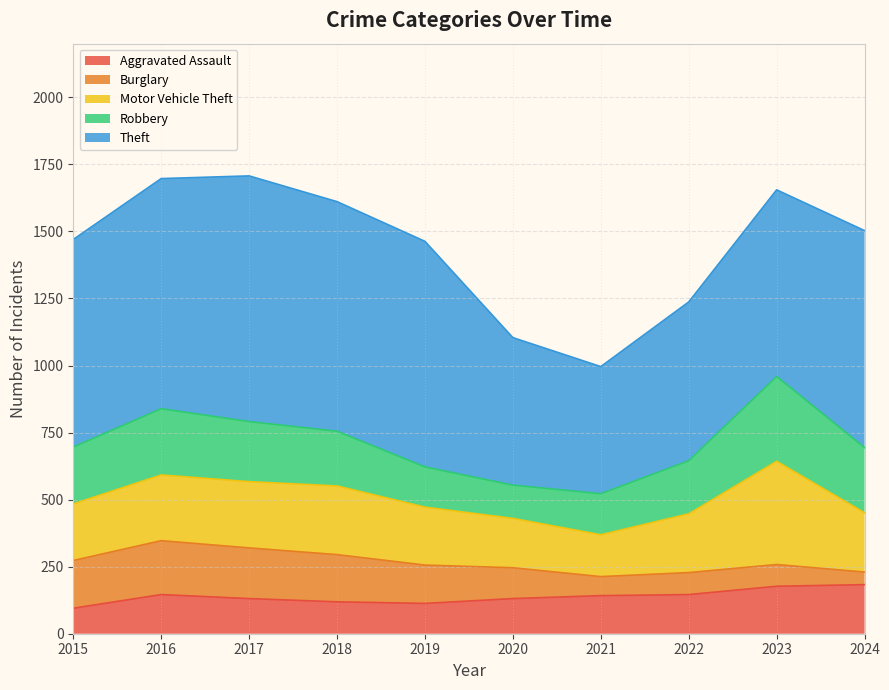

What is the difference between the highest and lowest values at 2016?

712